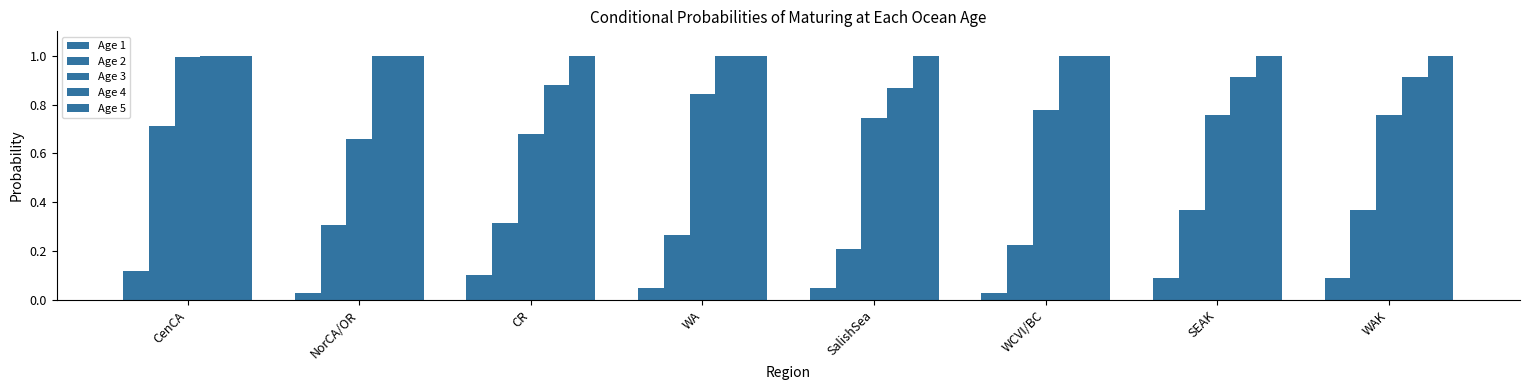

Does the chart contain stacked bars?

No